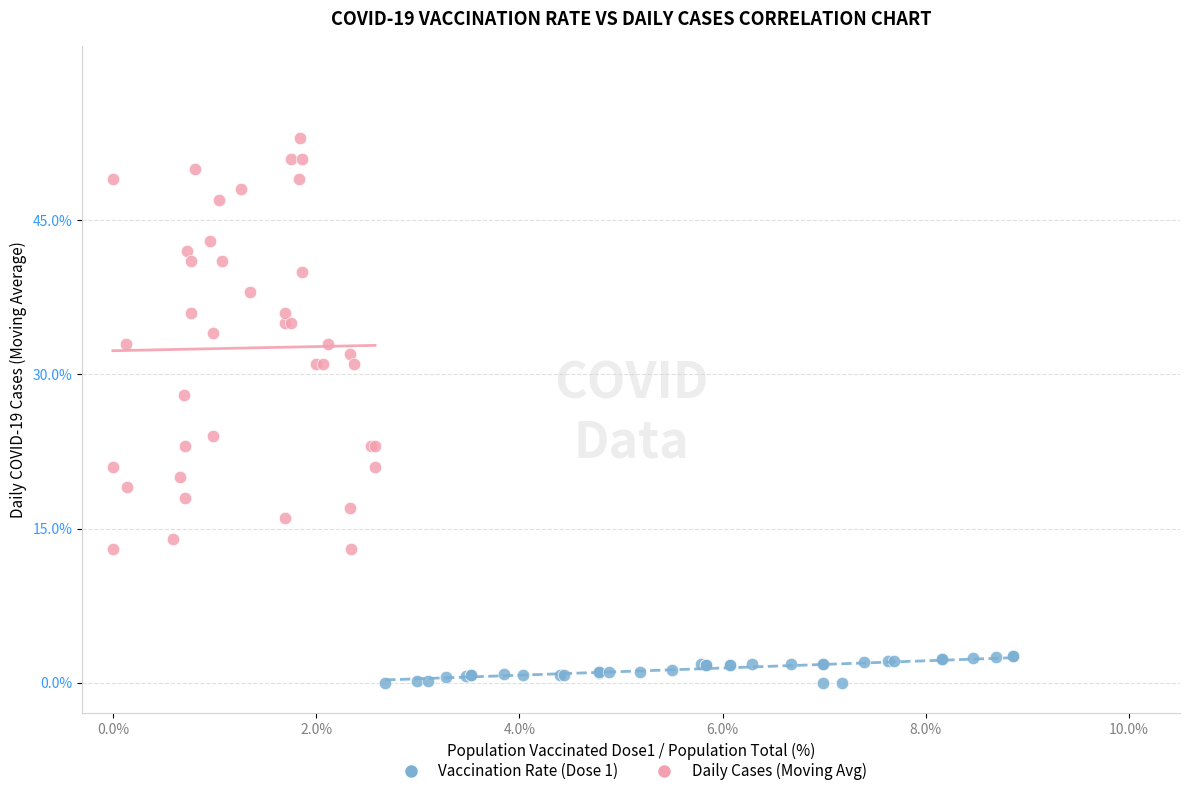

Which series has the largest Y range (max minus min)?

Daily Cases (Moving Avg)